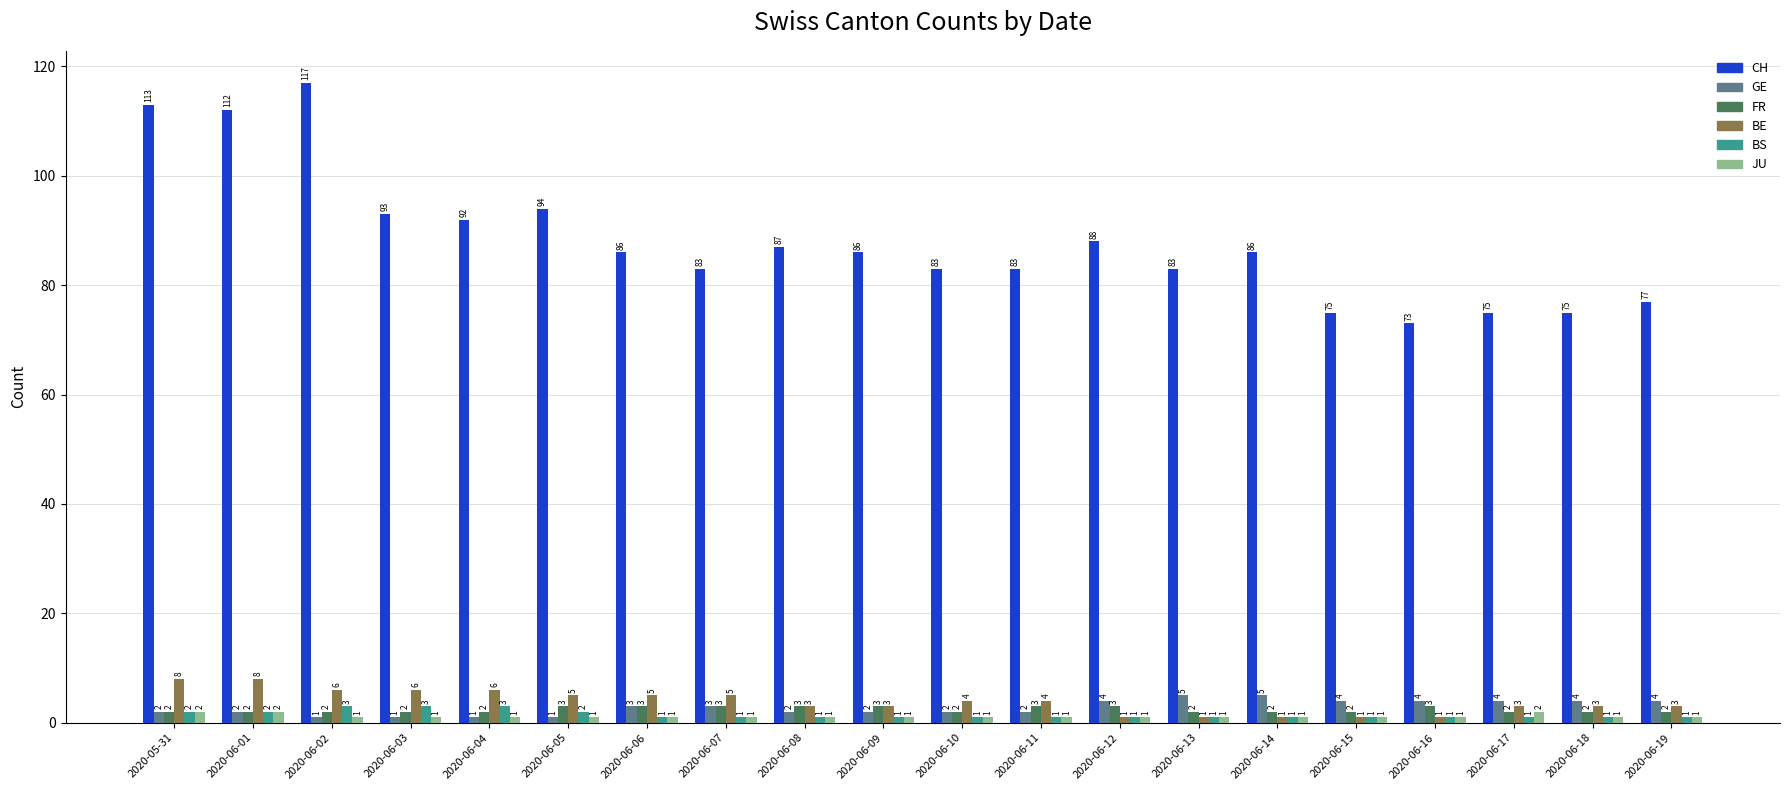

What is the difference between the second highest and second lowest values in the BE series?

7